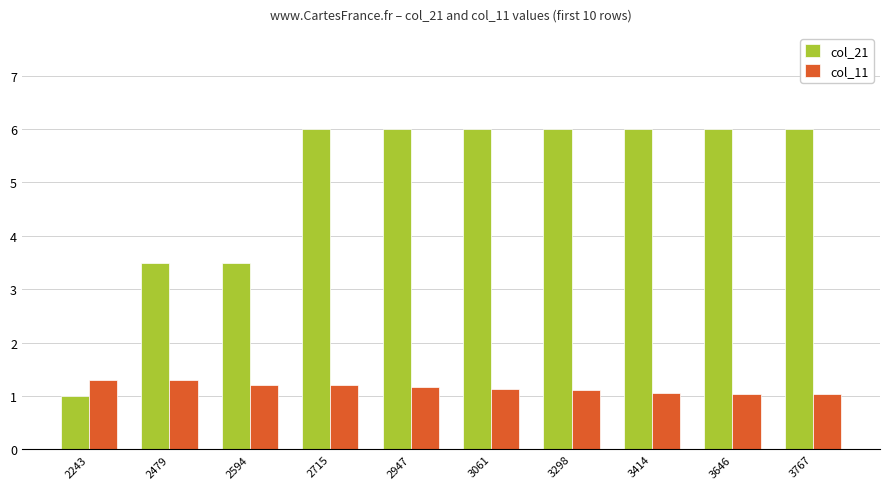

Count the number of data series in this chart.

2